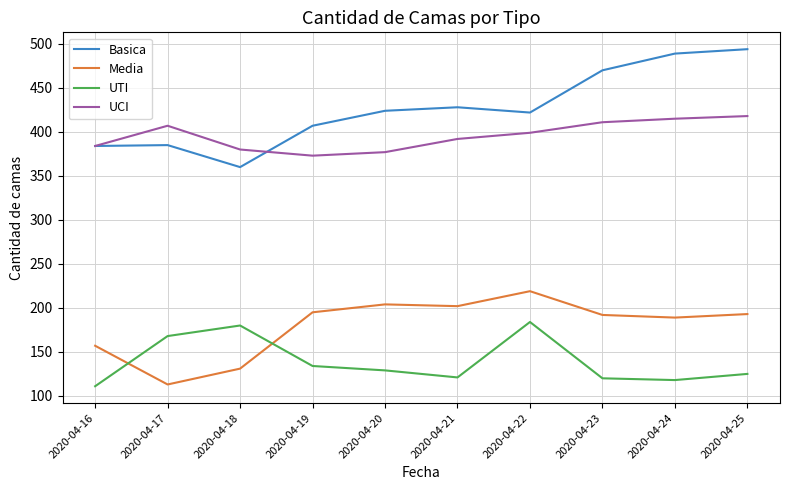

What is the difference between the maximum and second lowest values in the Basica series?

110